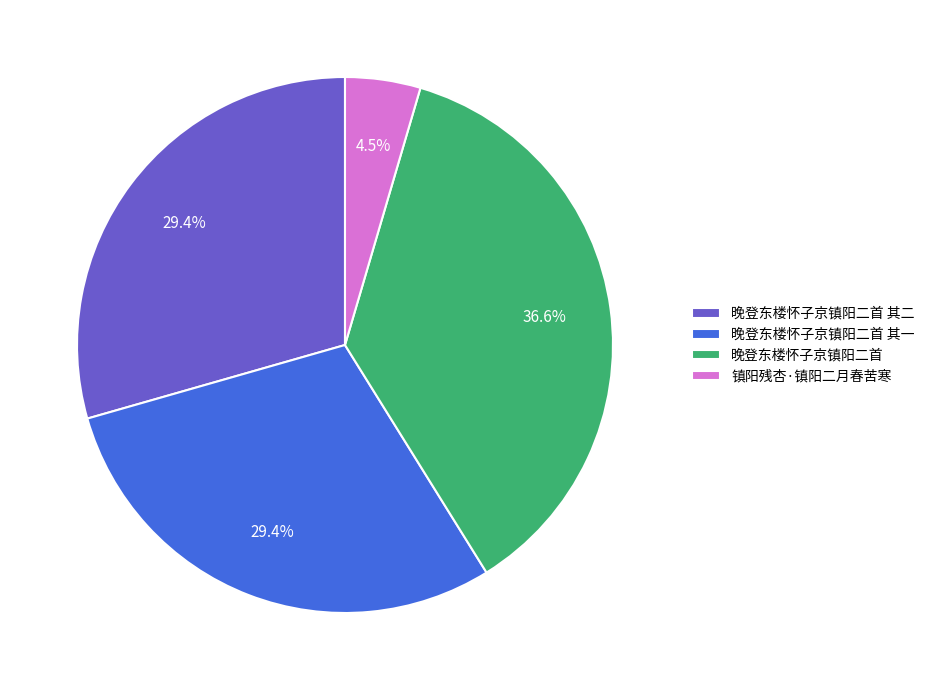

To the nearest percent, what portion does 晚登东楼怀子京镇阳二首 represent?

37%